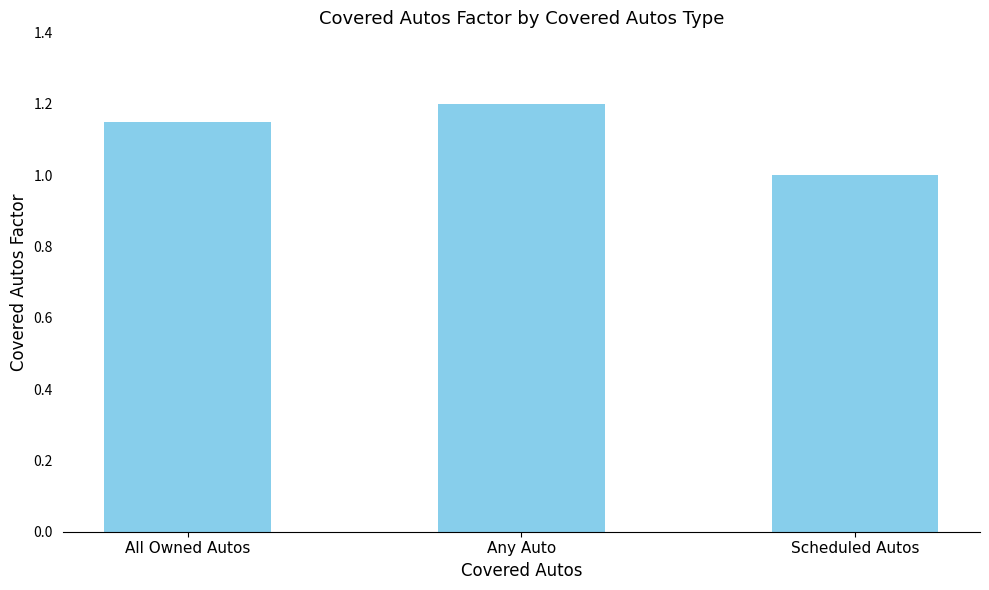

True or false: the data shows 0.5 at All Owned Autos.

False